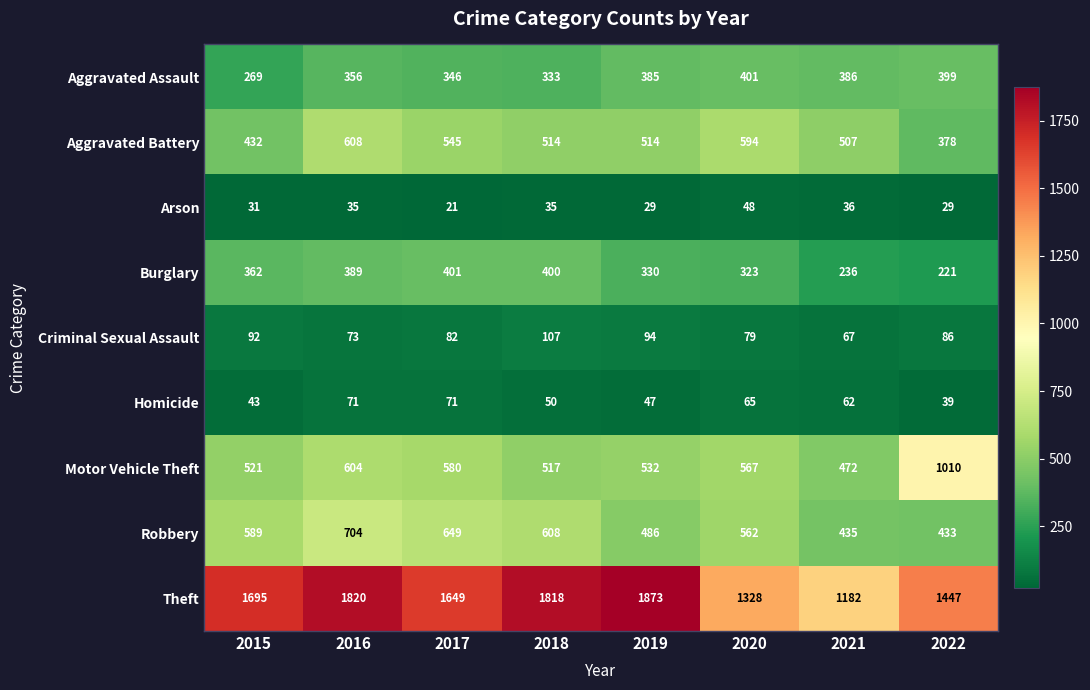

What is the difference between the maximum and minimum values in the Theft series?

691